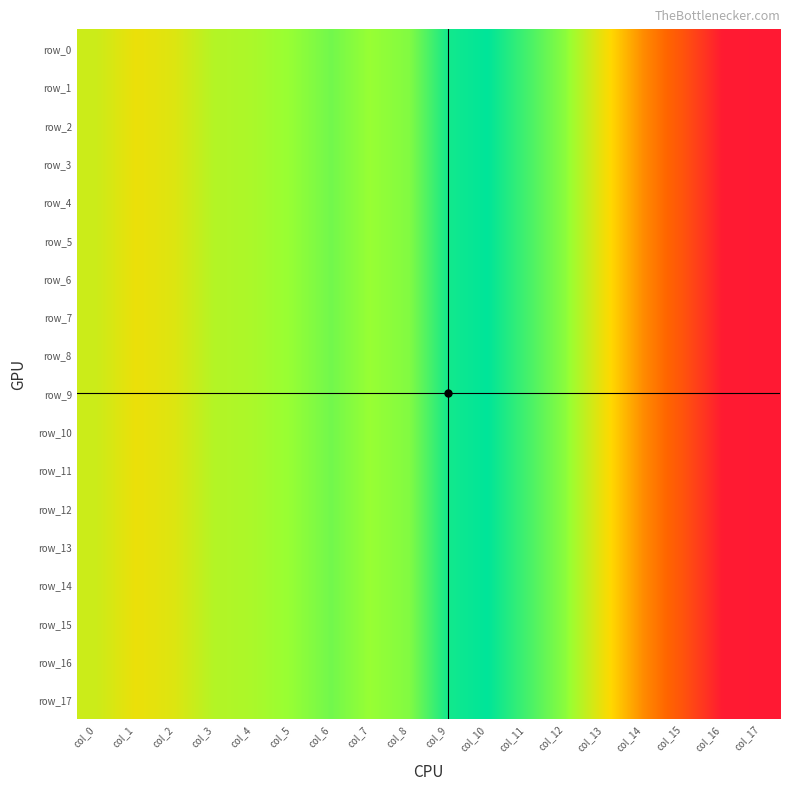

What is the sum of the row_12 values at col_13 and col_15?

0.1